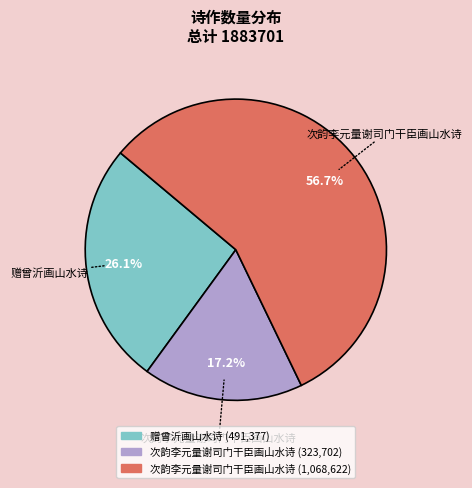

Count the number of slices in the pie.

3